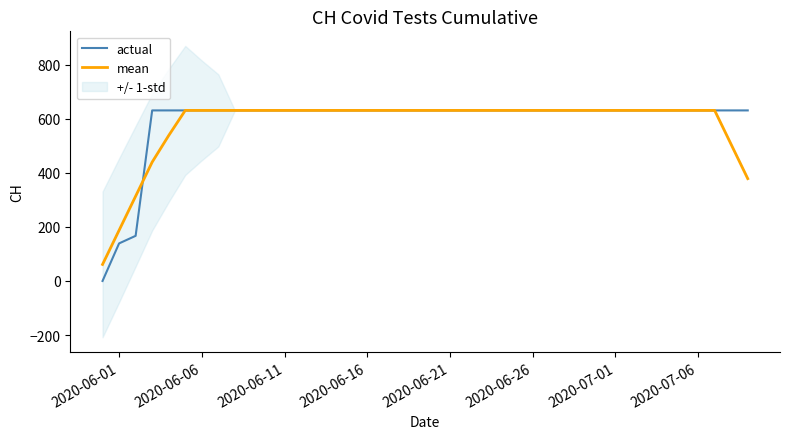

What is the value of the mean point at the 25th from the left?

631.0